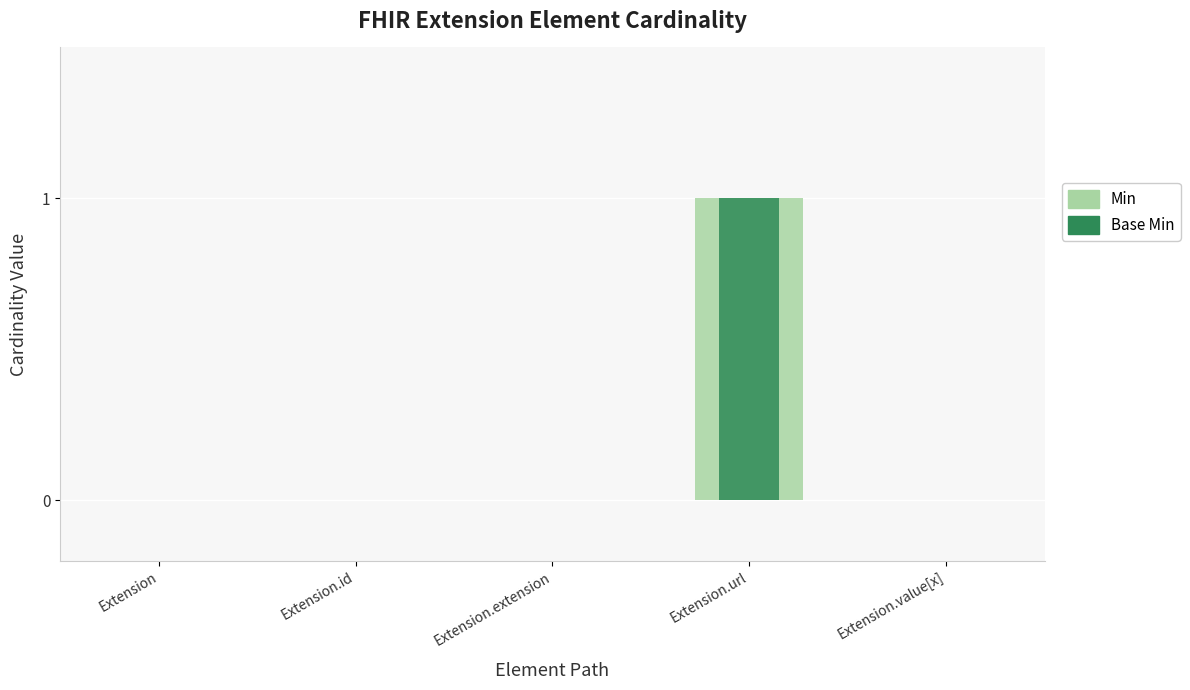

What is the sum of all Min values?

1